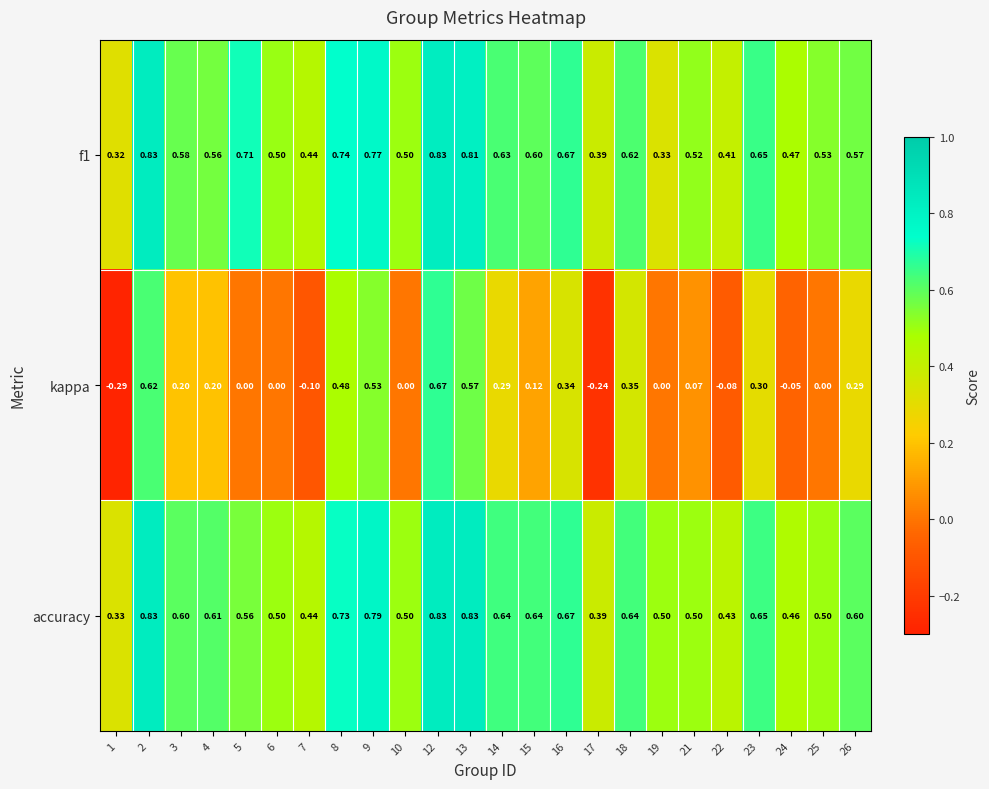

Which series has the largest range (max minus min)?

kappa